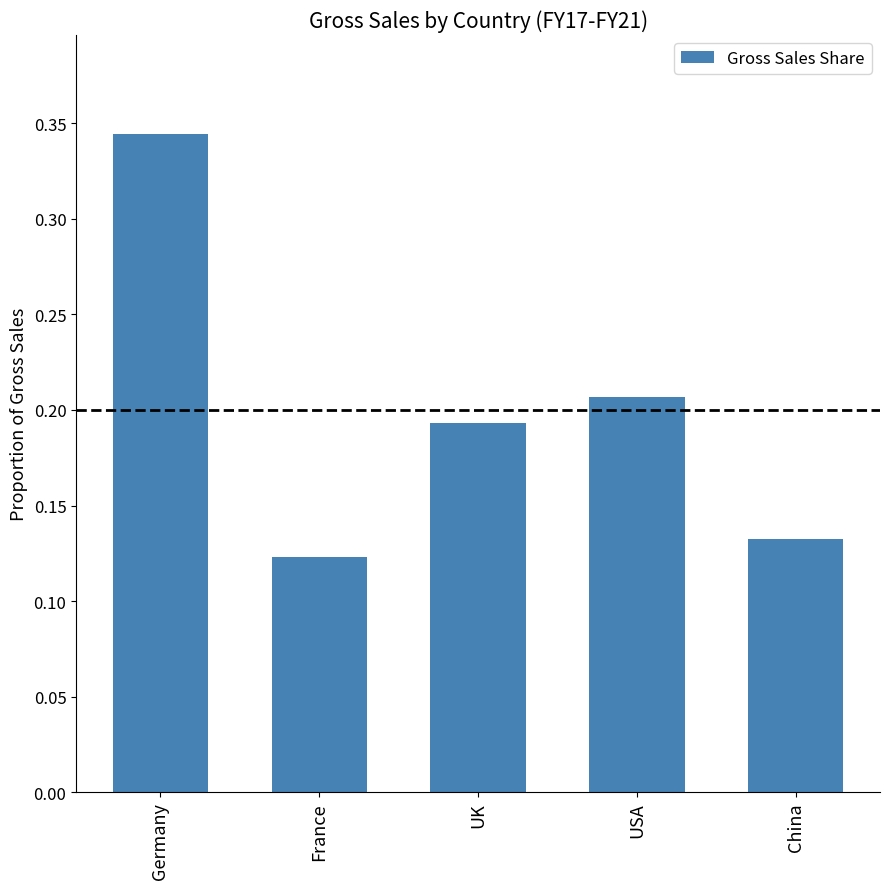

True or false: the data shows 0.1 at UK.

False